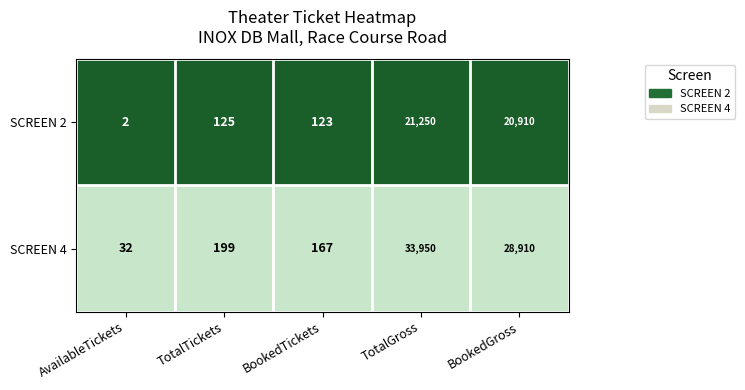

Which label corresponds to the smallest value in the chart?

AvailableTickets